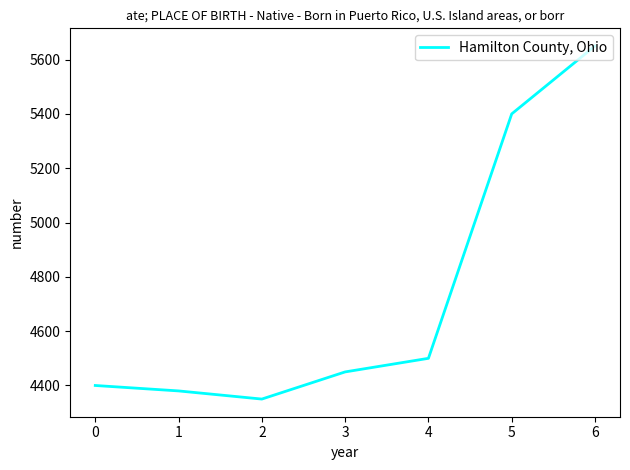

Where is the data nearest to the value 5000?

5